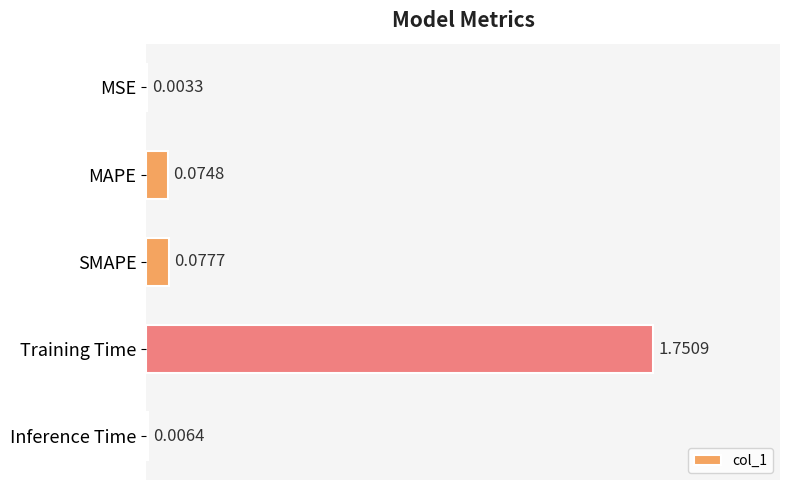

What is the change in value from MSE to MAPE?

+0.1